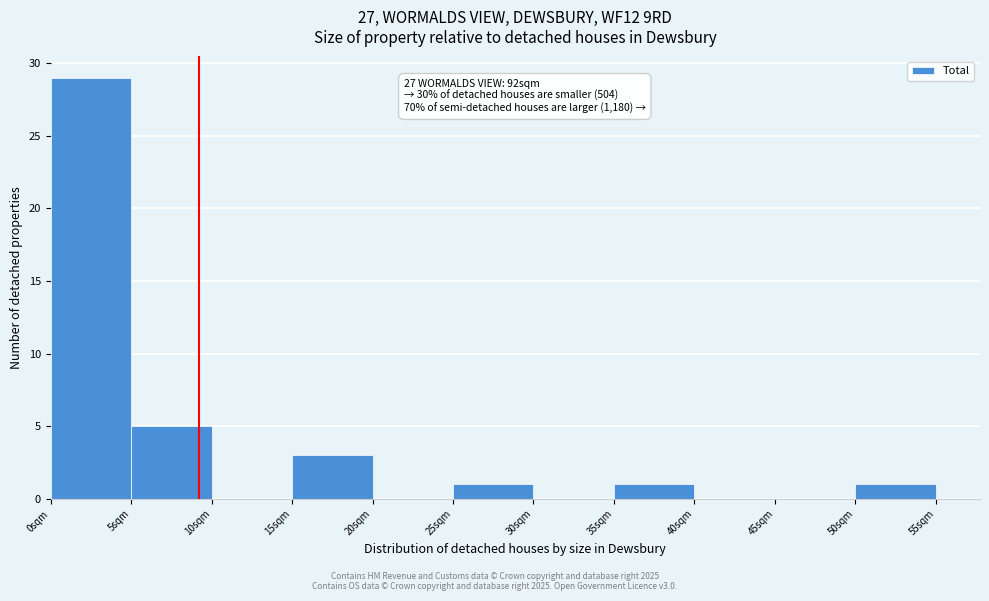

Over which range of the x-axis is the bar tallest?

0 to 5